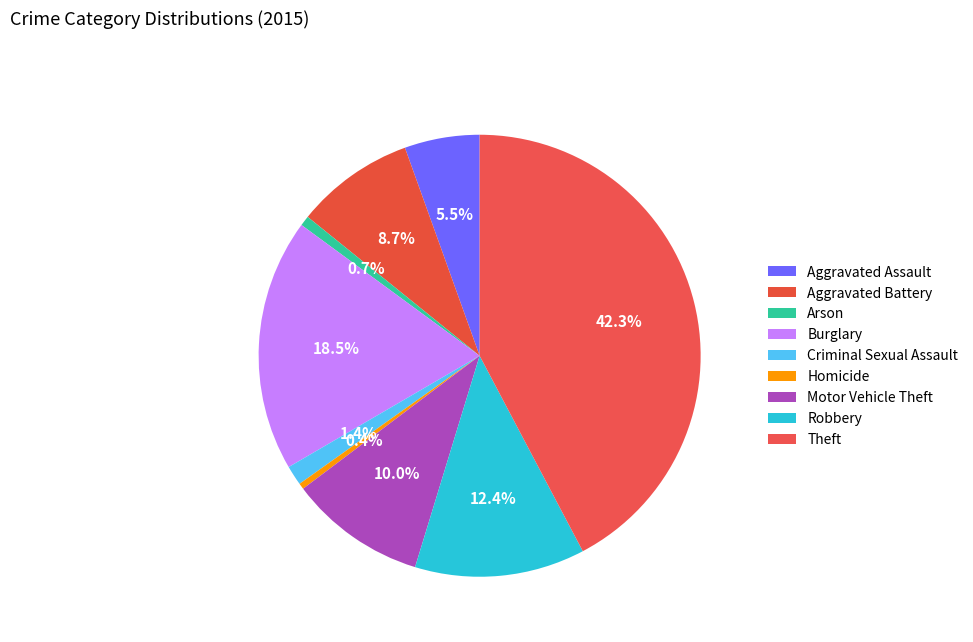

How many slices are in this pie chart?

9